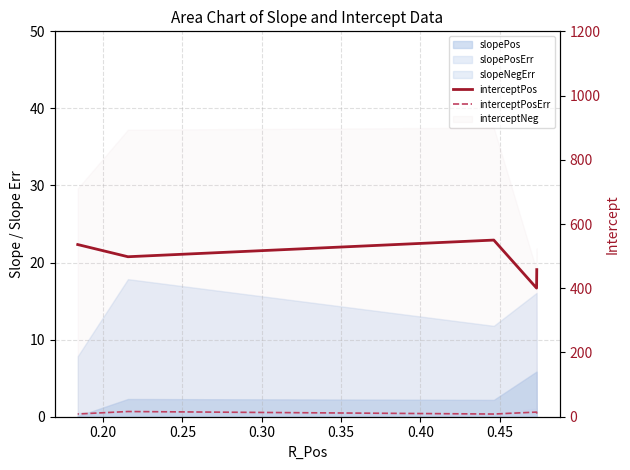

How many values in the interceptPosErr series exceed 9?

3